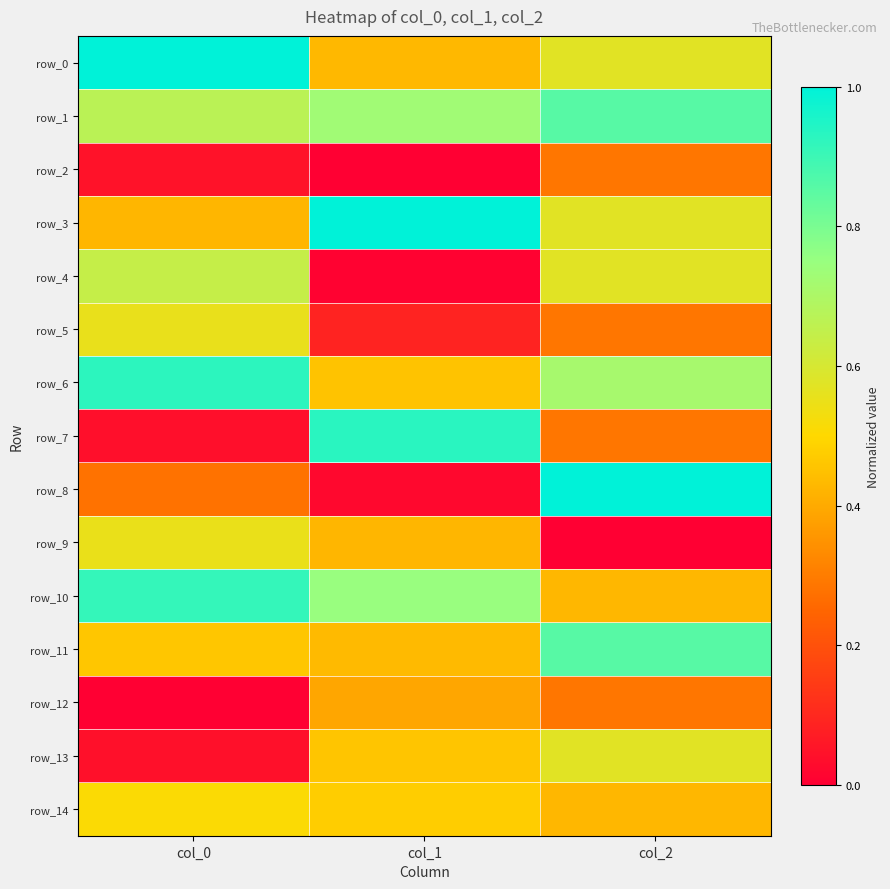

Between col_0 and col_1, which series saw the biggest shift?

row_7